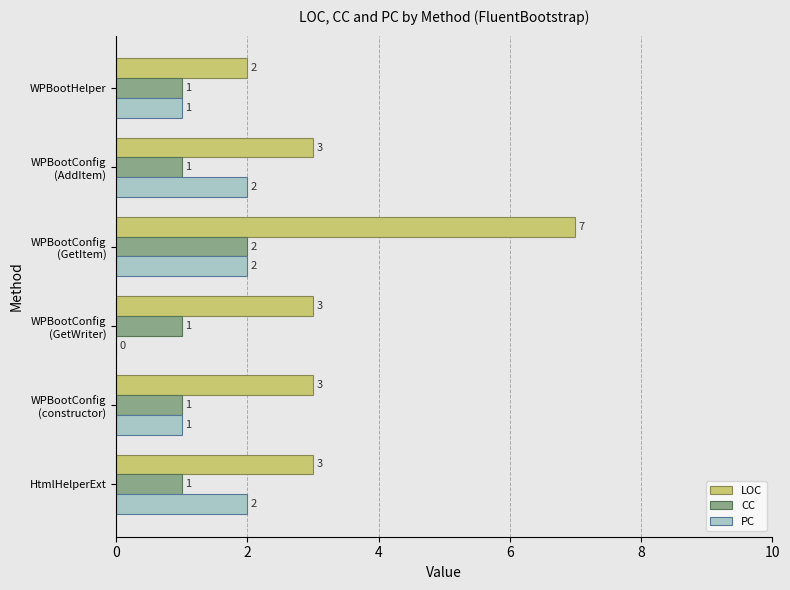

Which series has the largest total across all categories?

LOC